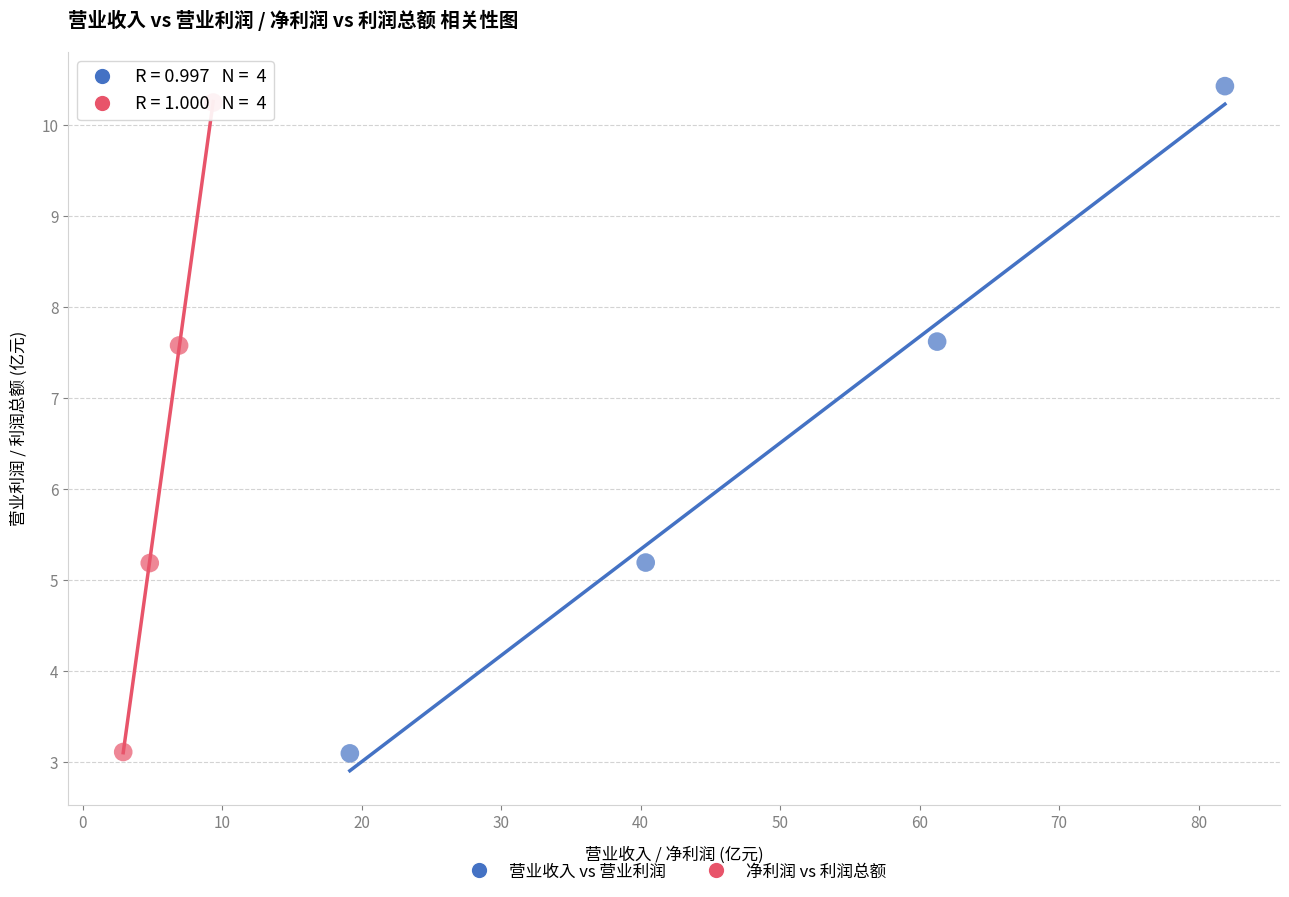

Which series has the widest spread of Y values?

营业收入 vs 营业利润